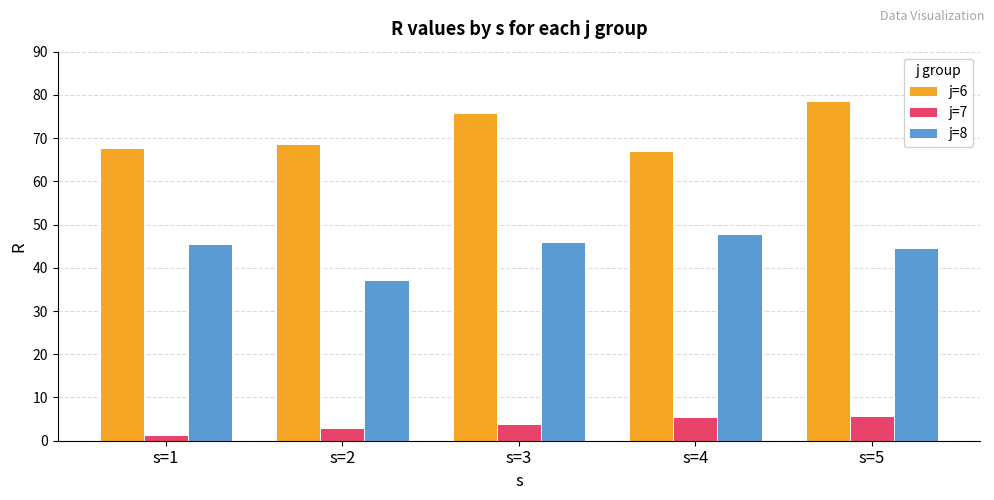

True or false: j=6 has a value of 67.7 at s=1.

True